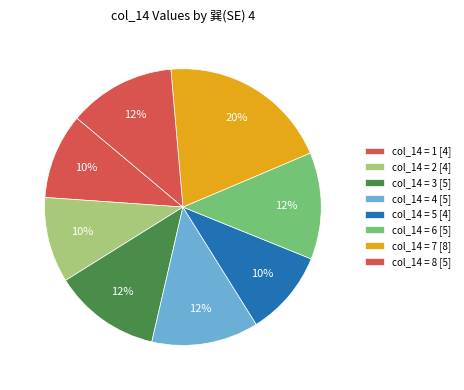

How many slices are in this pie chart?

8